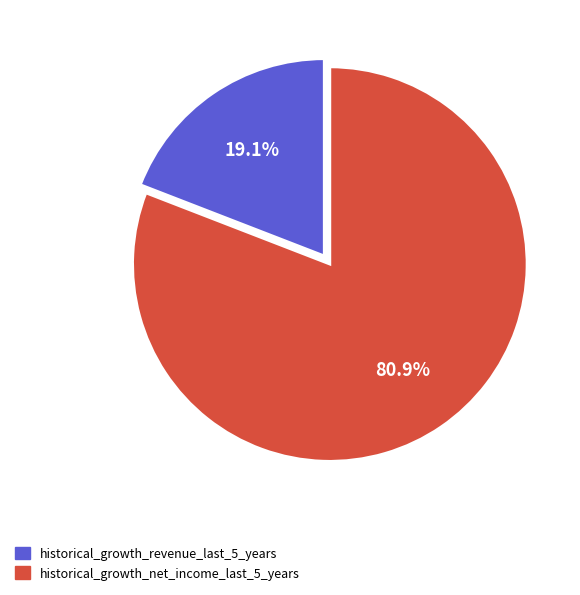

What is the smallest slice in the pie chart?

historical_growth_revenue_last_5_years